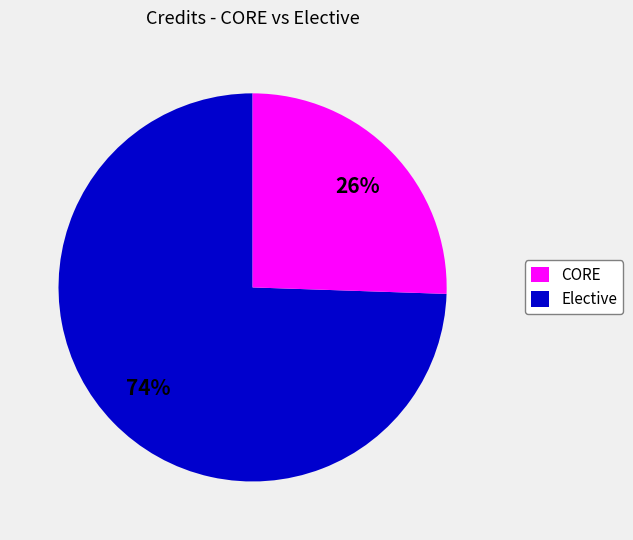

Is it true that Elective is 26% of the pie?

True